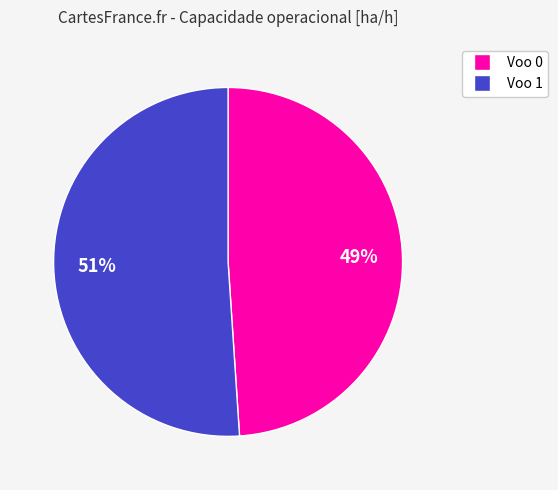

To the nearest percent, what is the average slice percentage?

50%